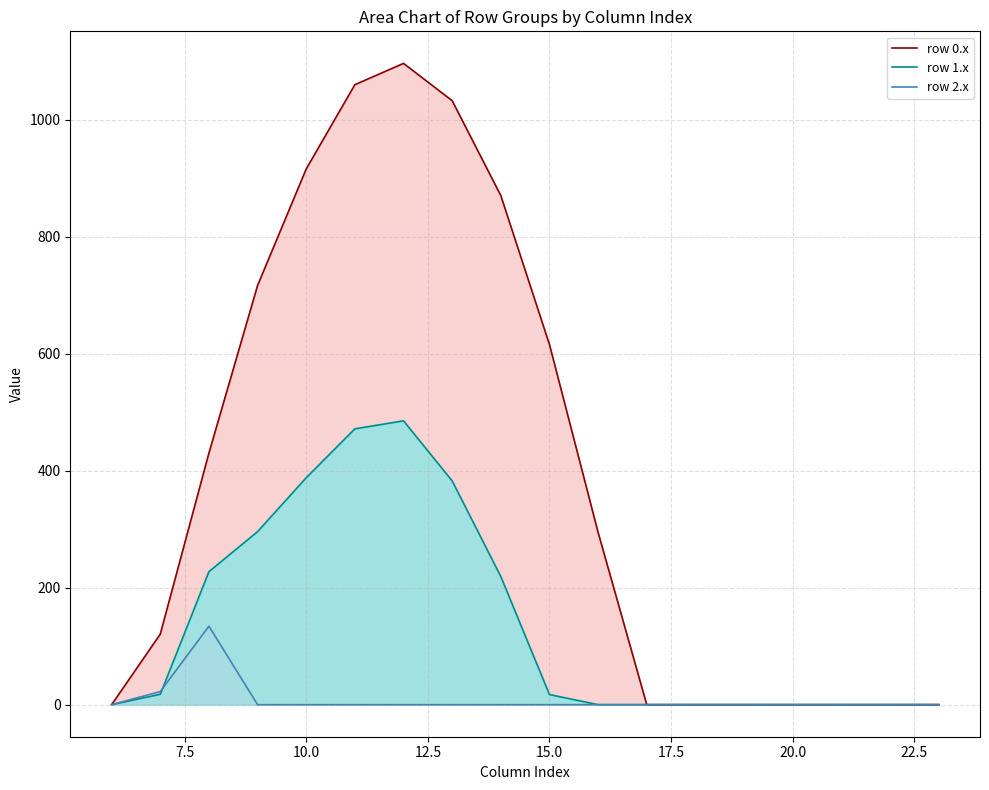

True or false: row 0.x and row 2.x cross at least once.

False